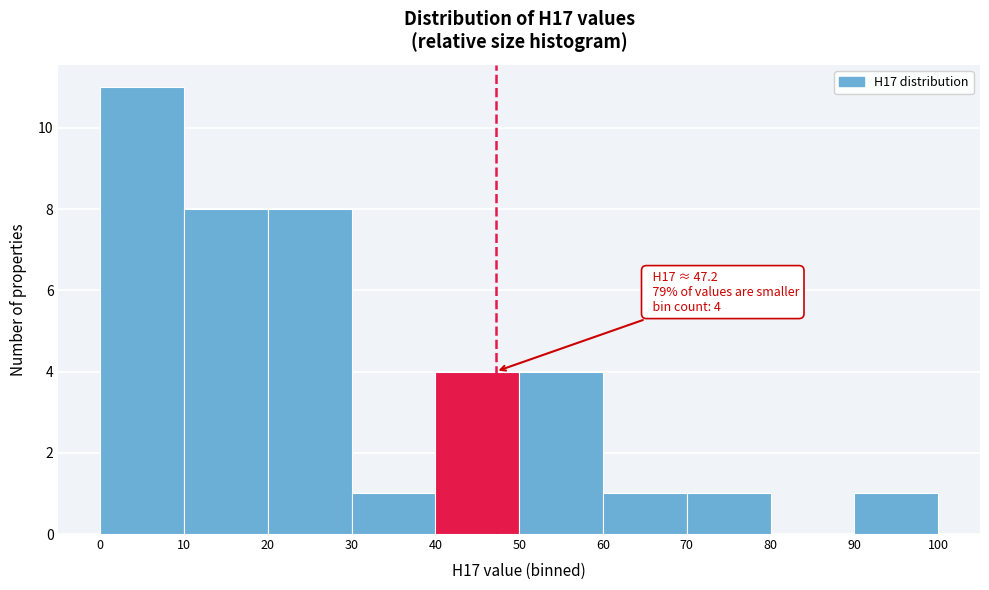

Over which range of the x-axis is the bar tallest?

0 to 10